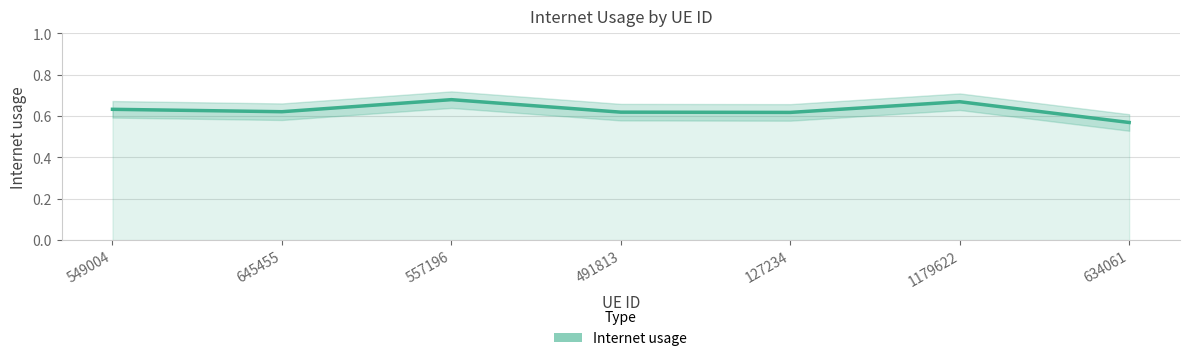

What is the sum of the values at 491813 and 127234?

1.2